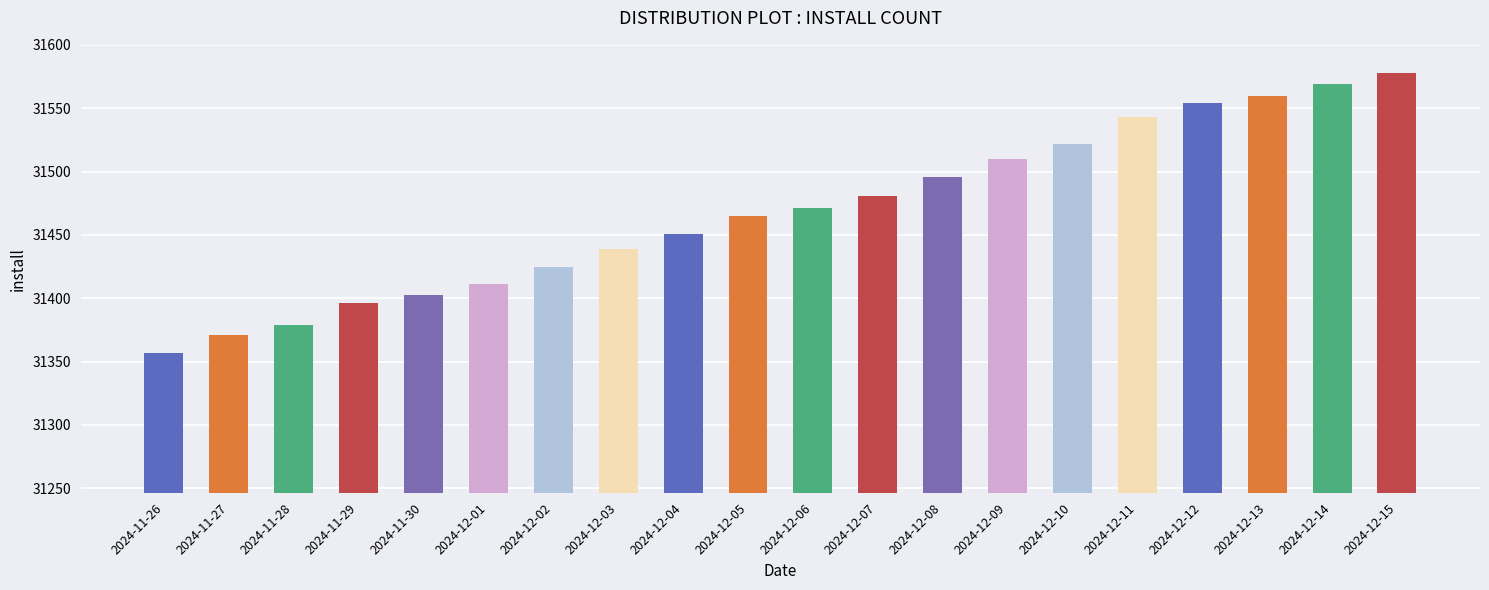

Reading left to right, extract all data points from this chart.

2024-11-26=31357	2024-11-27=31371	2024-11-28=31379	2024-11-29=31396	2024-11-30=31403	2024-12-01=31411	2024-12-02=31425	2024-12-03=31439	2024-12-04=31451	2024-12-05=31465	2024-12-06=31471	2024-12-07=31481	2024-12-08=31496	2024-12-09=31510	2024-12-10=31522	2024-12-11=31543	2024-12-12=31554	2024-12-13=31560	2024-12-14=31569	2024-12-15=31578